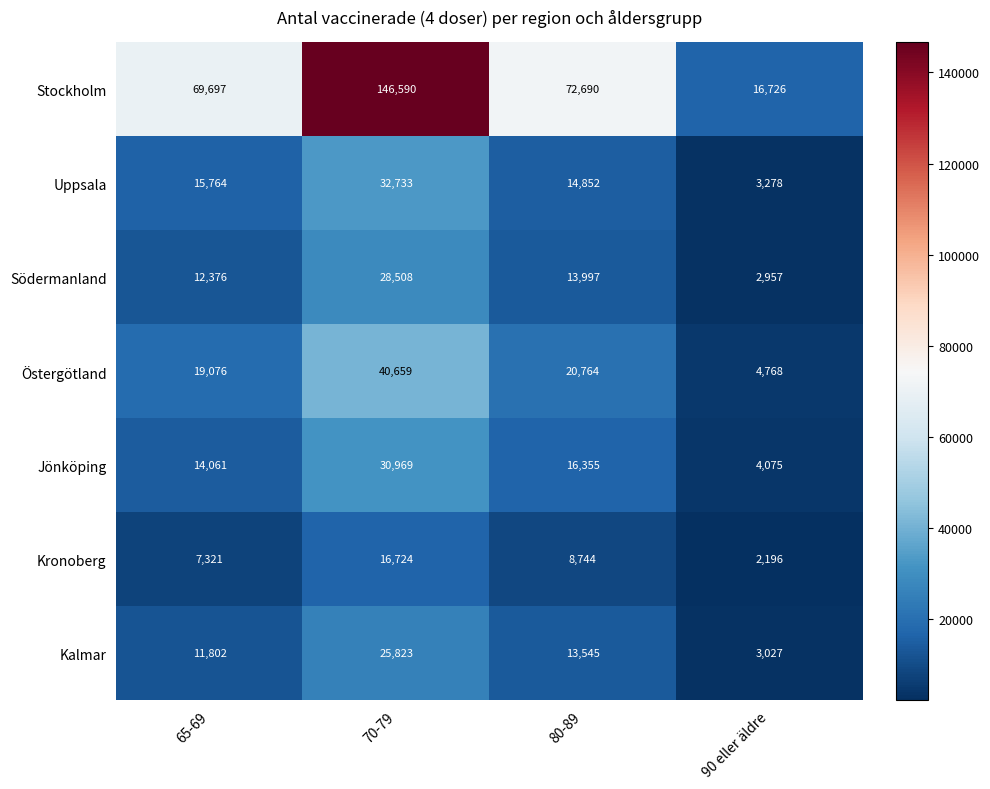

Which series has the largest range (max minus min)?

Stockholm